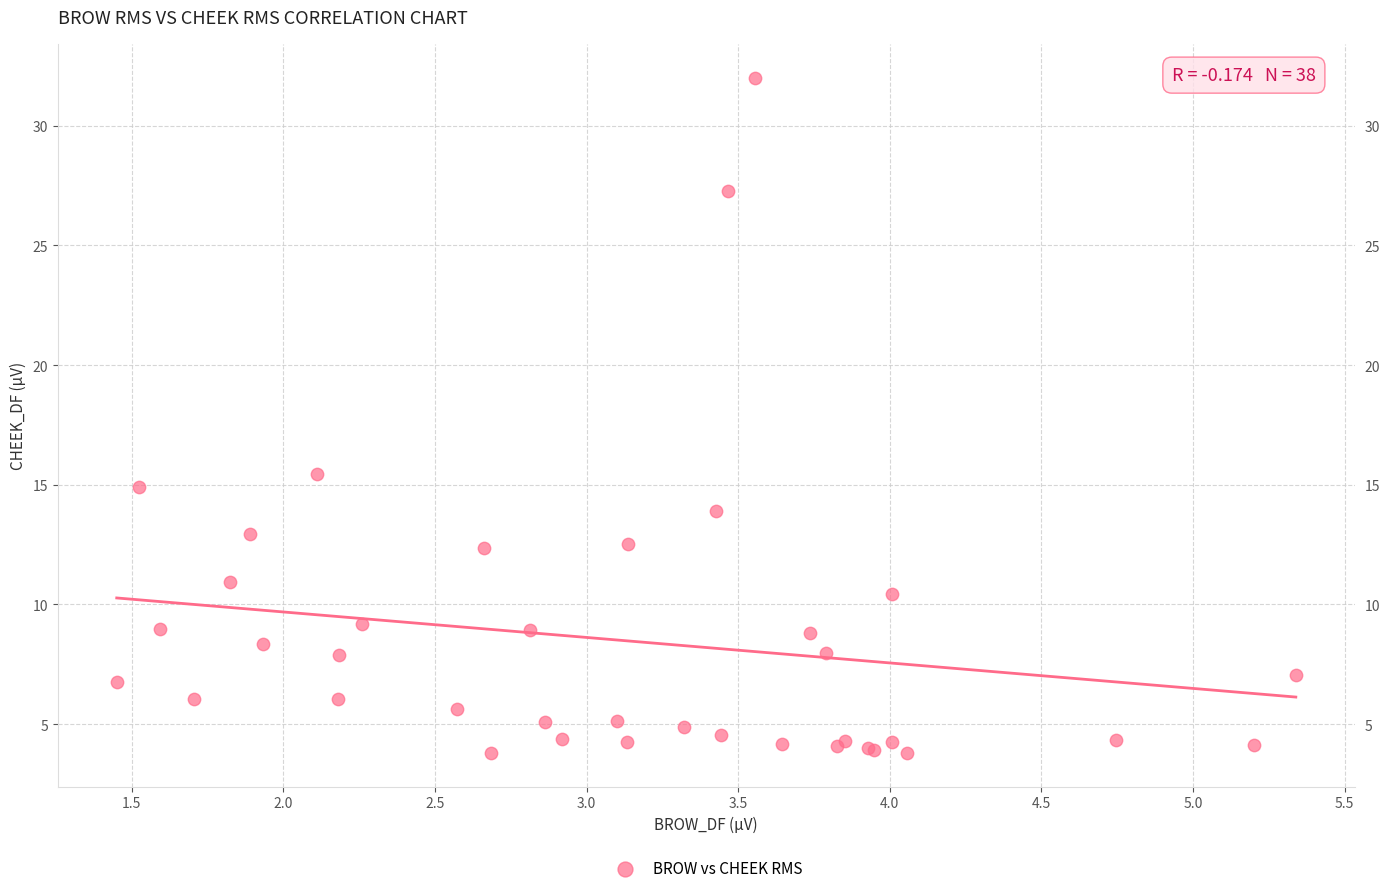

What Y value in the scatter plot is closest to 17?

15.4